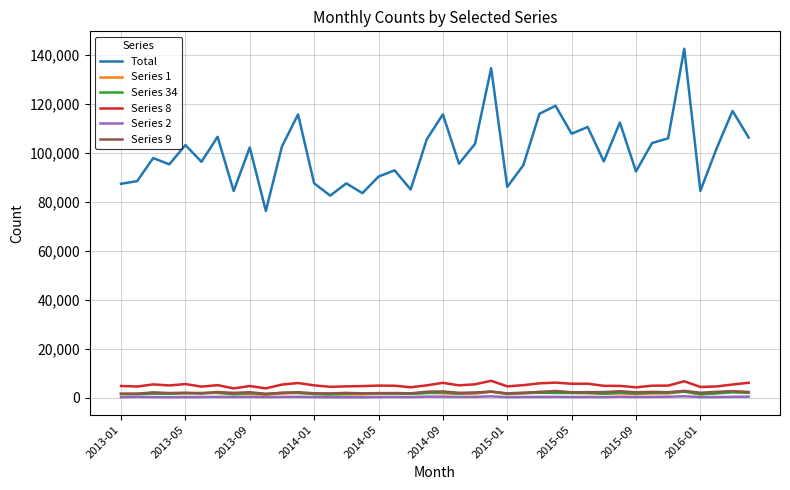

True or false: Series 1 and Total cross at least once.

False